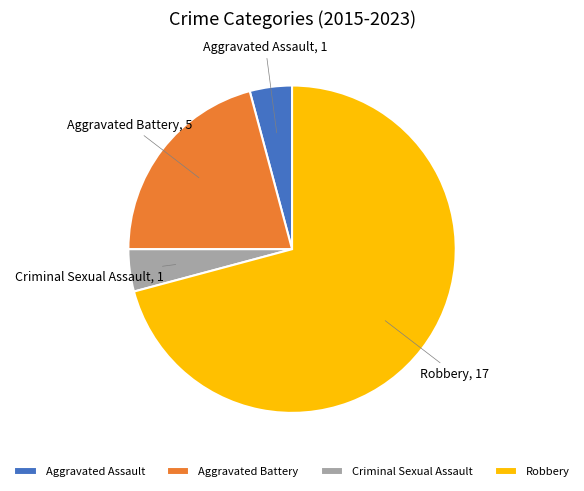

Between Robbery and Aggravated Assault, which is larger?

Robbery